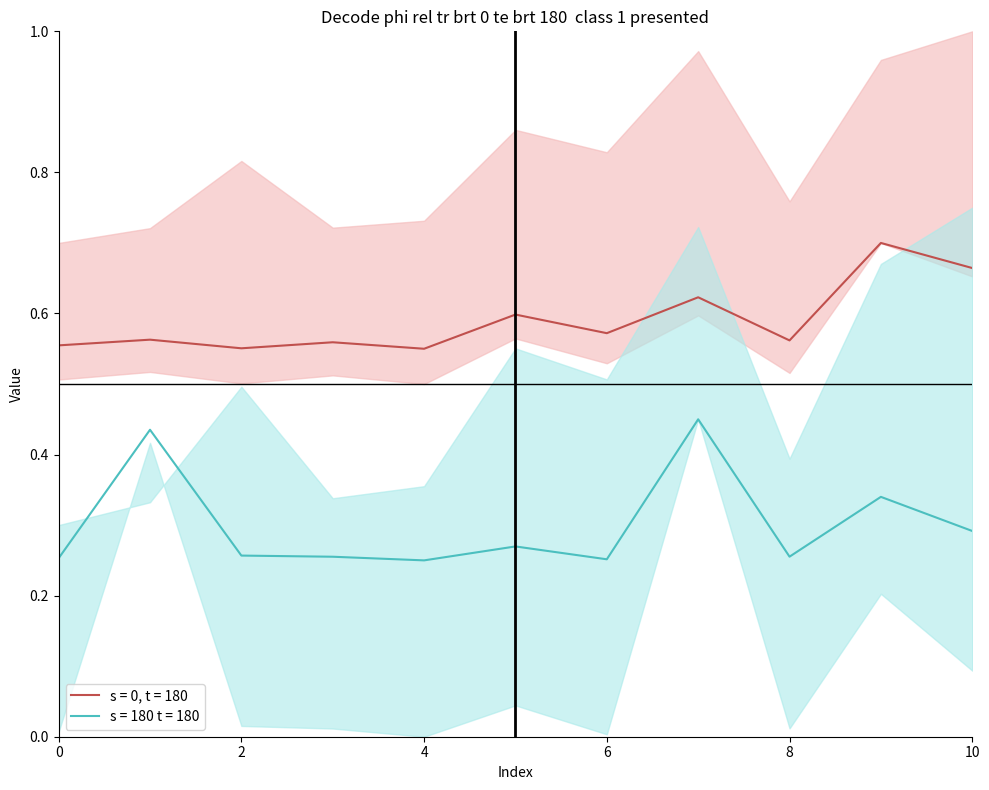

Which label corresponds to the largest value in the chart?

9